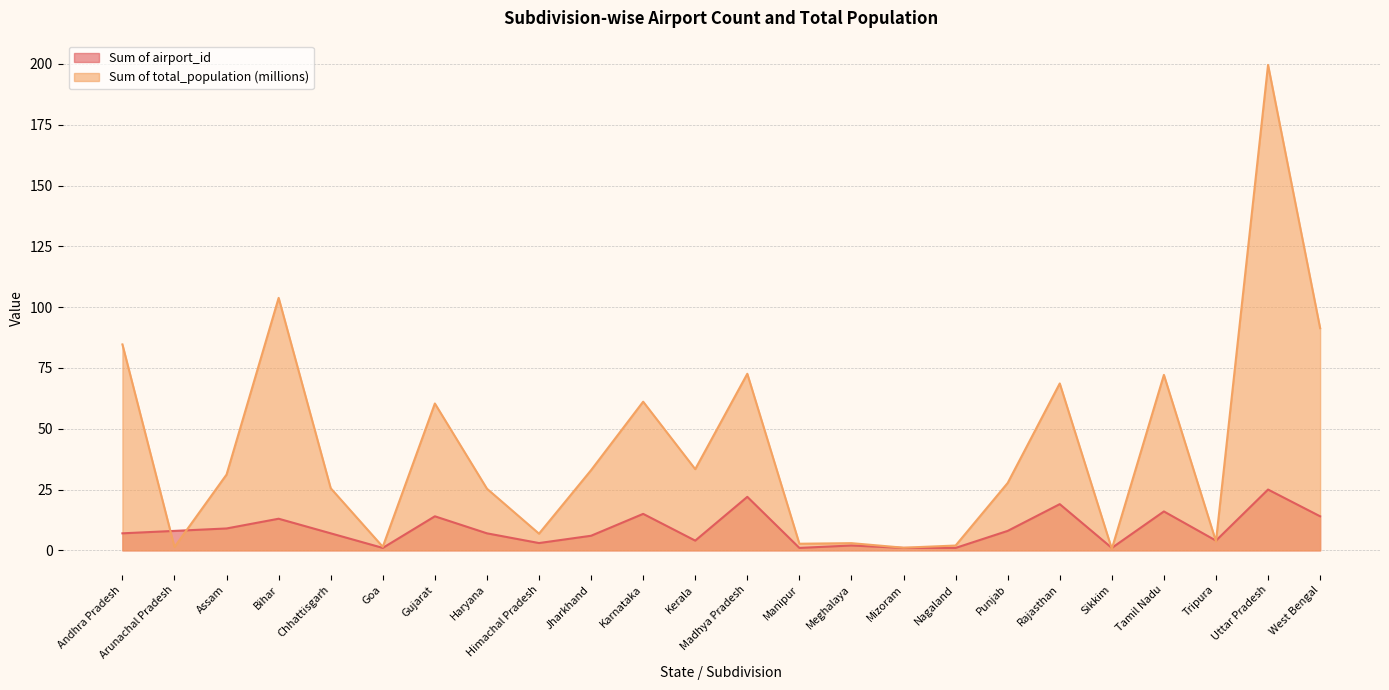

The Sum of total_population (millions) series shows 91.3 at West Bengal. True or false?

True